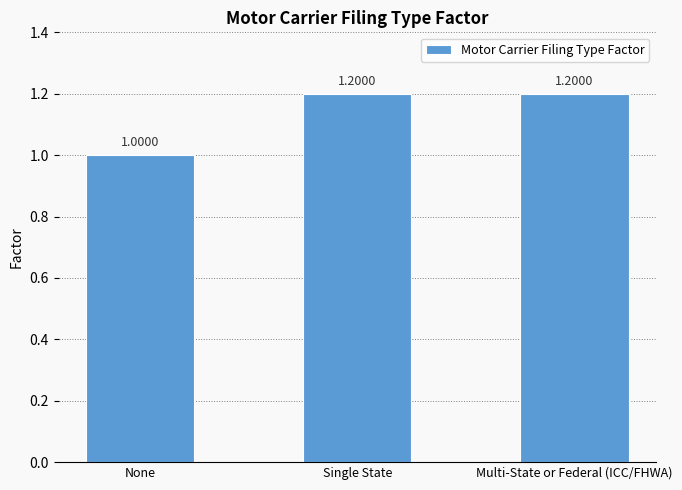

How many bars are there in total?

3